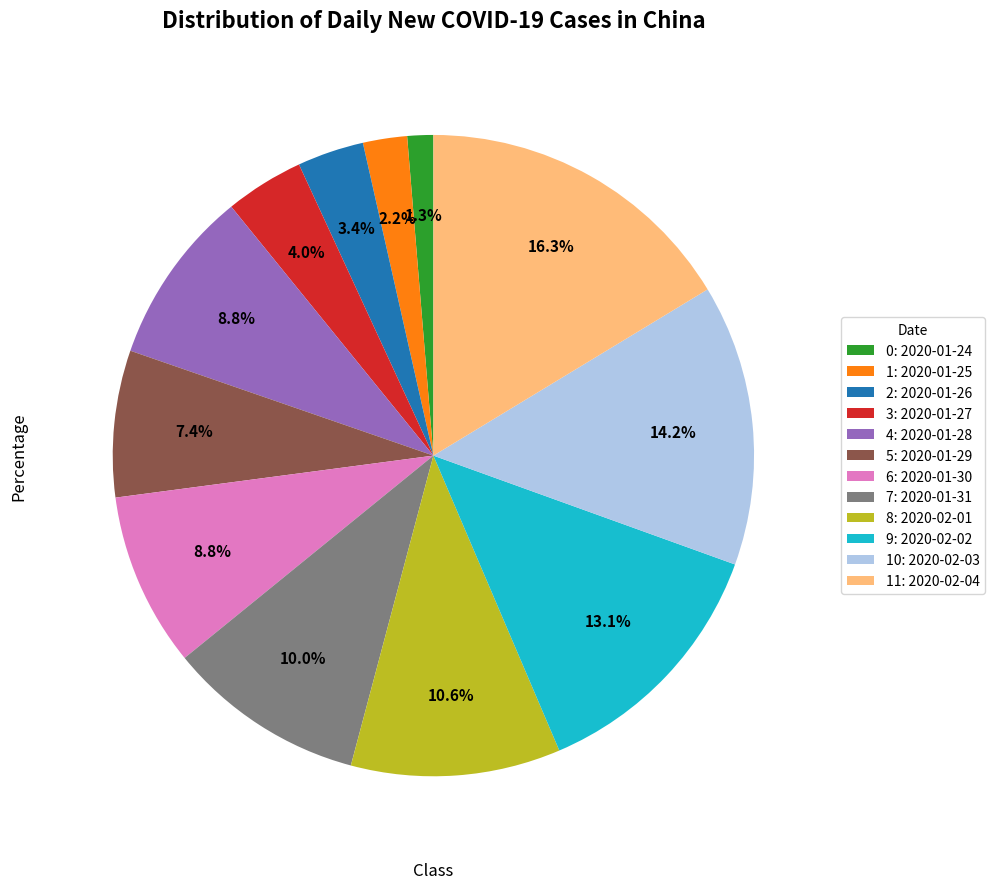

What is the largest slice in the pie chart?

11: 2020-02-04